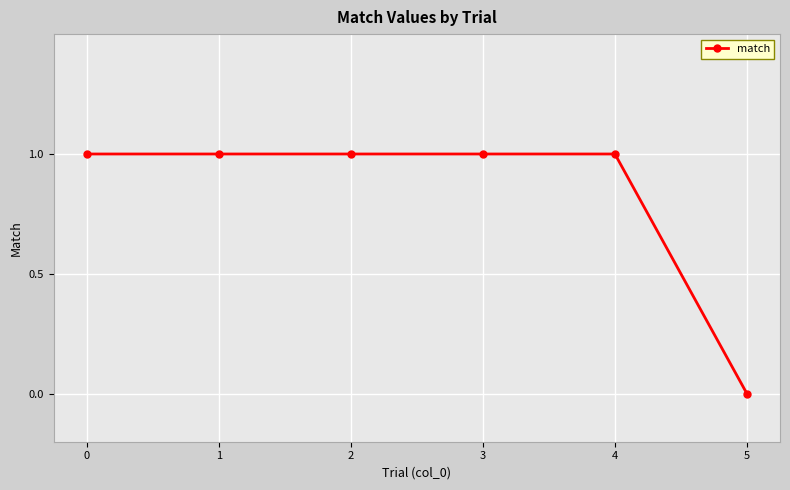

What is the value of the 1st point from the left?

1